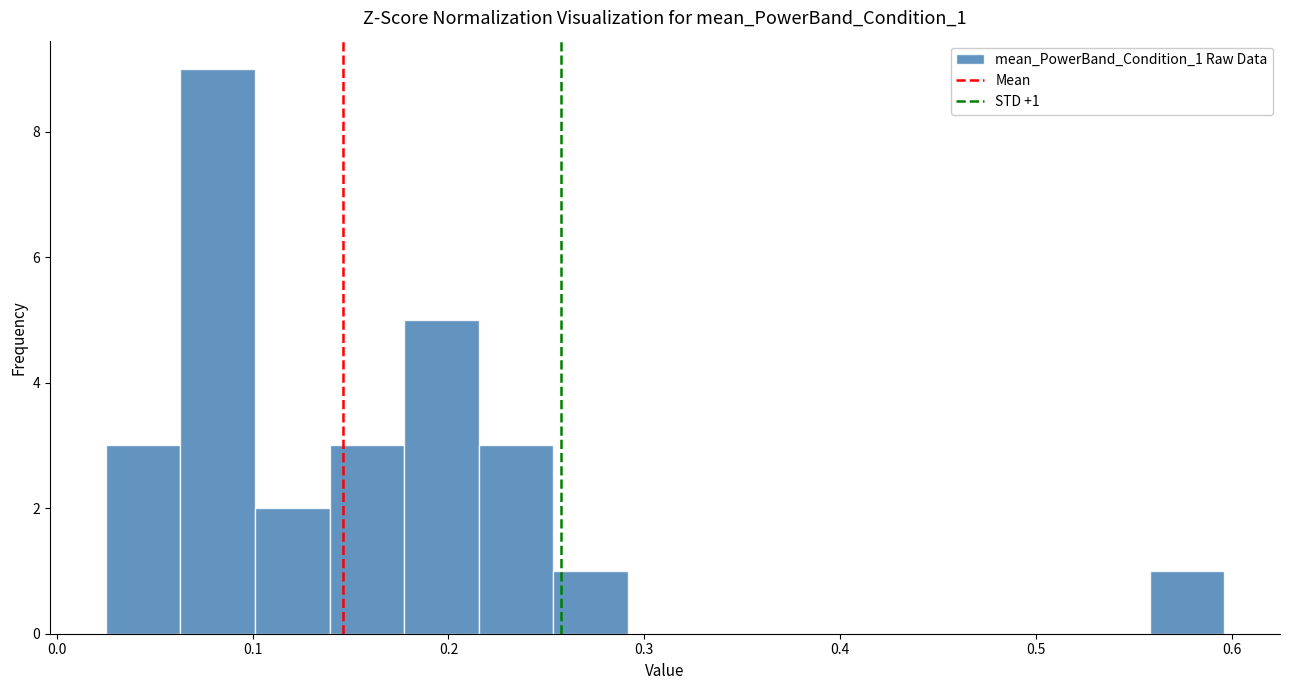

Read against the x-axis, roughly where is the centre of the tallest bar?

0.08